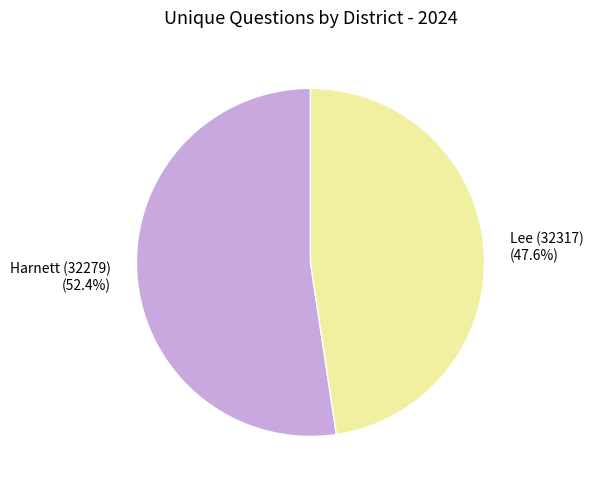

What is the smallest slice in the pie chart?

Lee (32317)